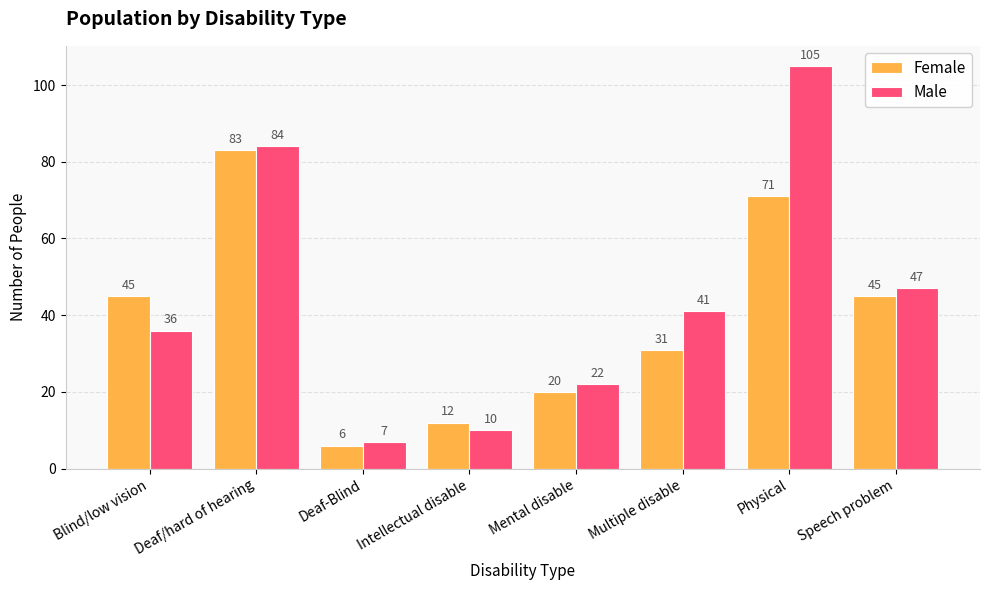

Reading left to right, list all the values displayed in this chart.

Female: 45	83	6	12	20	31	71	45
Male: 36	84	7	10	22	41	105	47